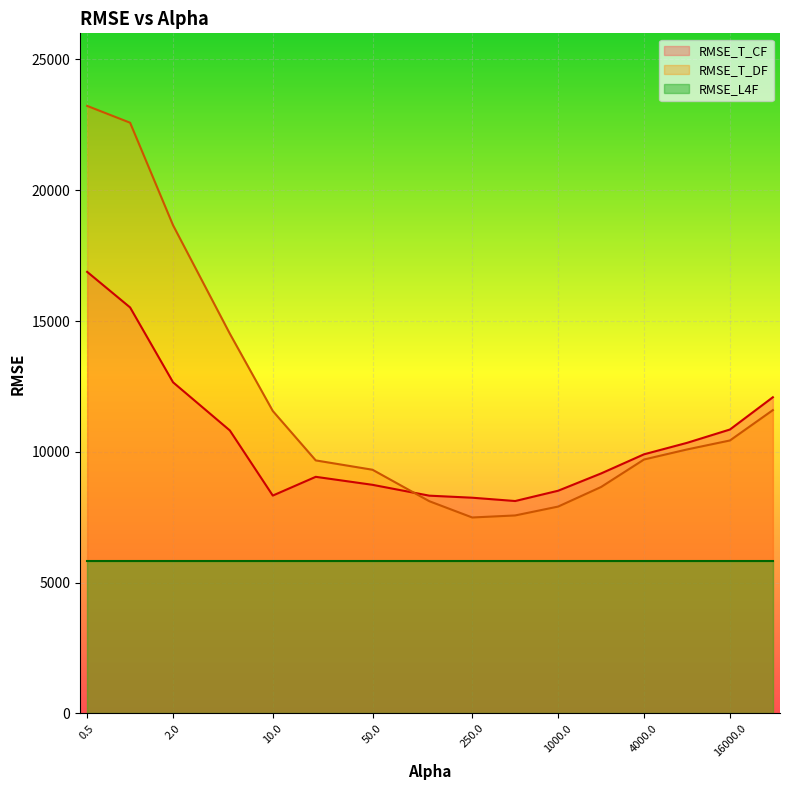

What is the average value of the RMSE_T_DF series?

11943.1